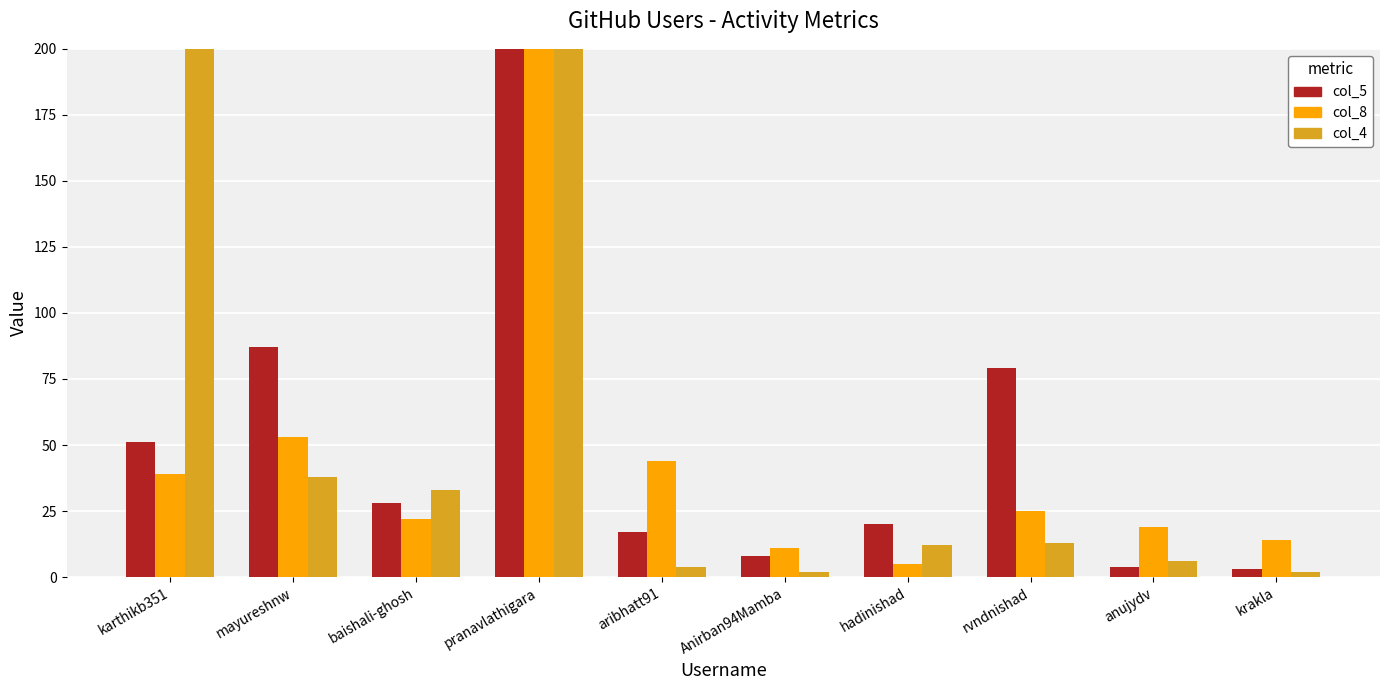

Where is col_5 nearest to the value 8551?

mayureshnw